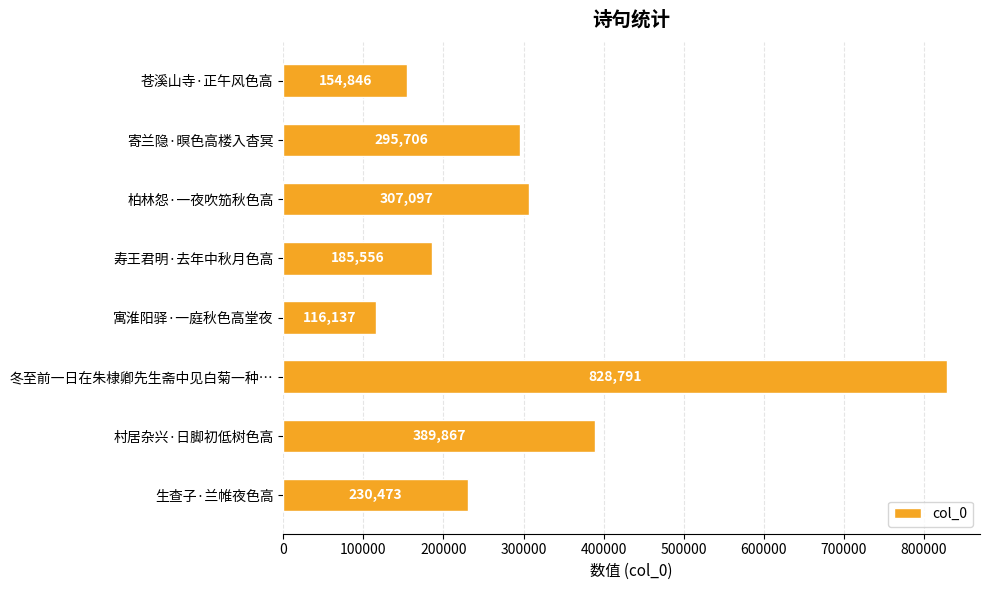

Approximately how many times larger is the value at 寄兰隐·暝色高楼入杳冥 compared to 寿王君明·去年中秋月色高?

1.6